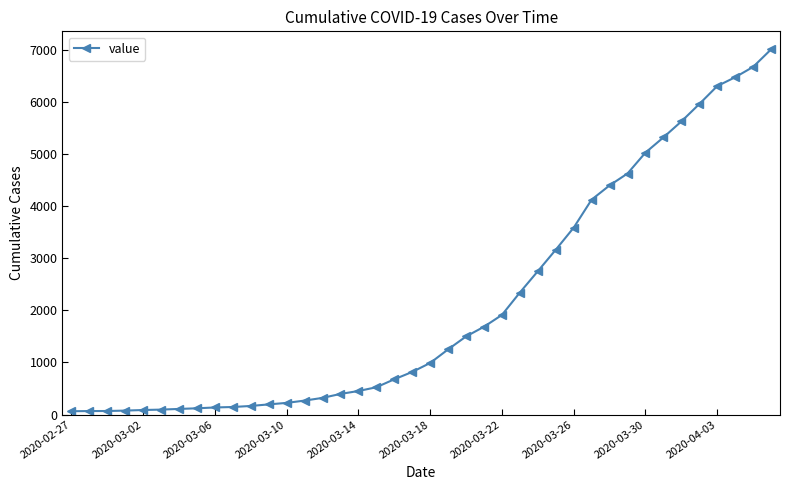

What is the greatest value displayed?

7008